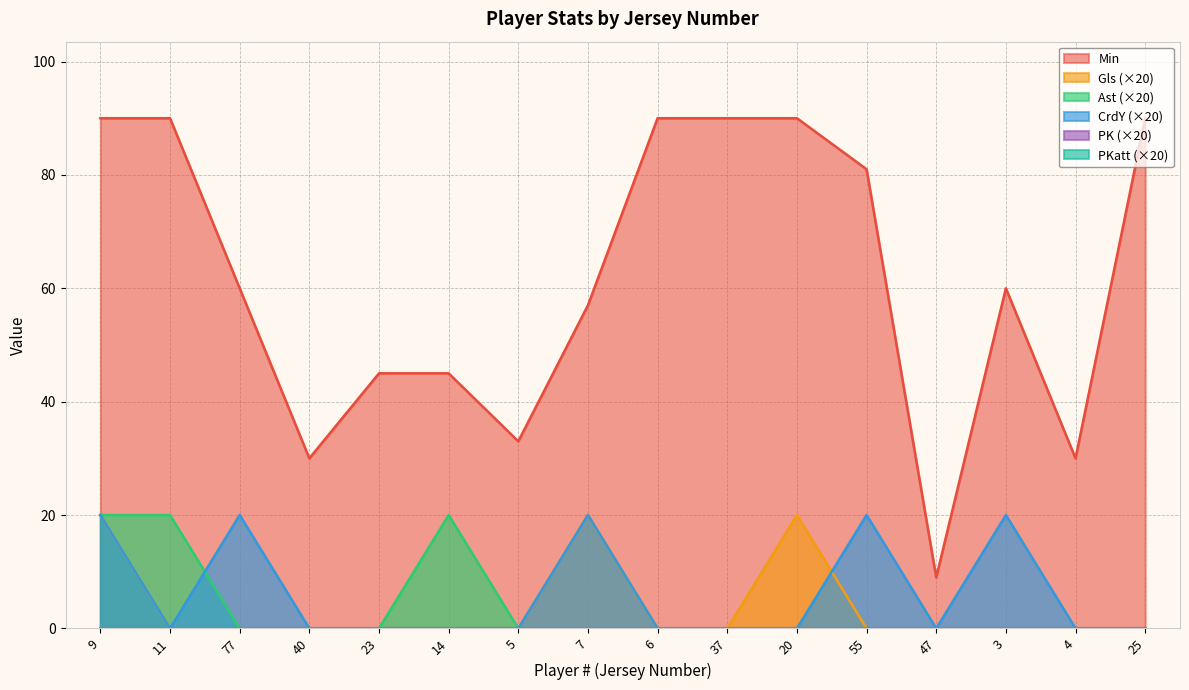

List the series in order of their peak value, highest first.

Min, Gls, Ast, CrdY